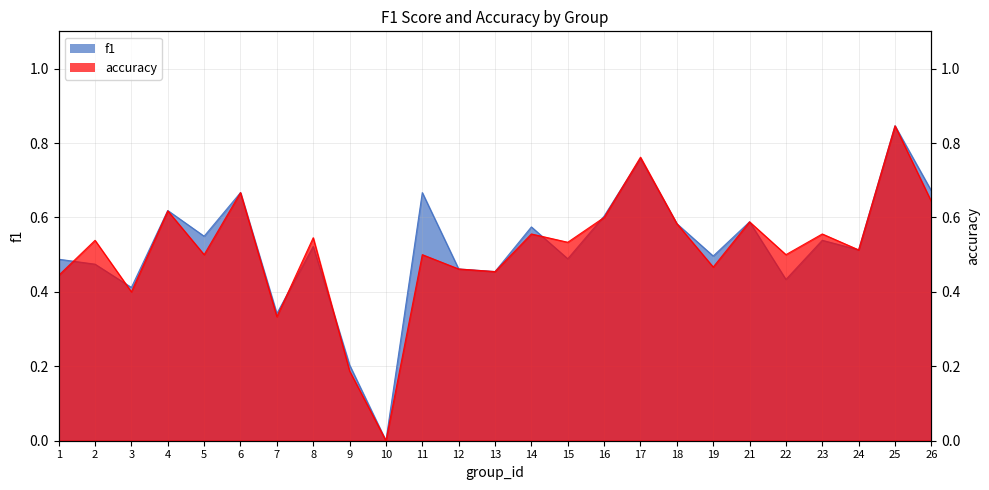

Which category has the lowest value across all series?

10